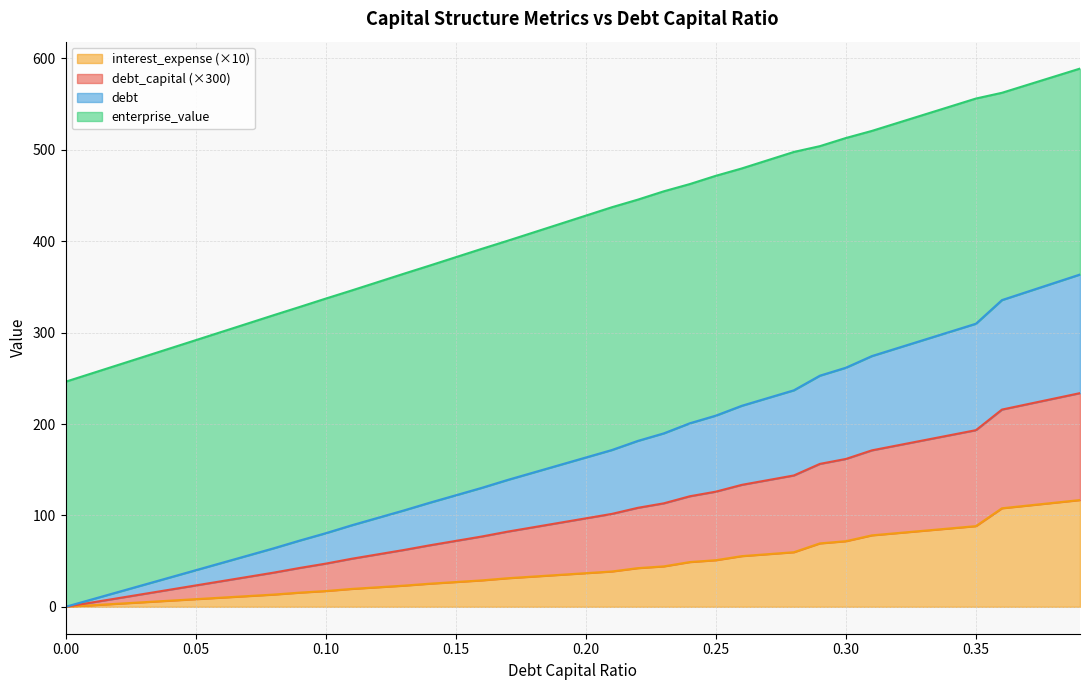

What is the total value across all series at 0.15?

382.5